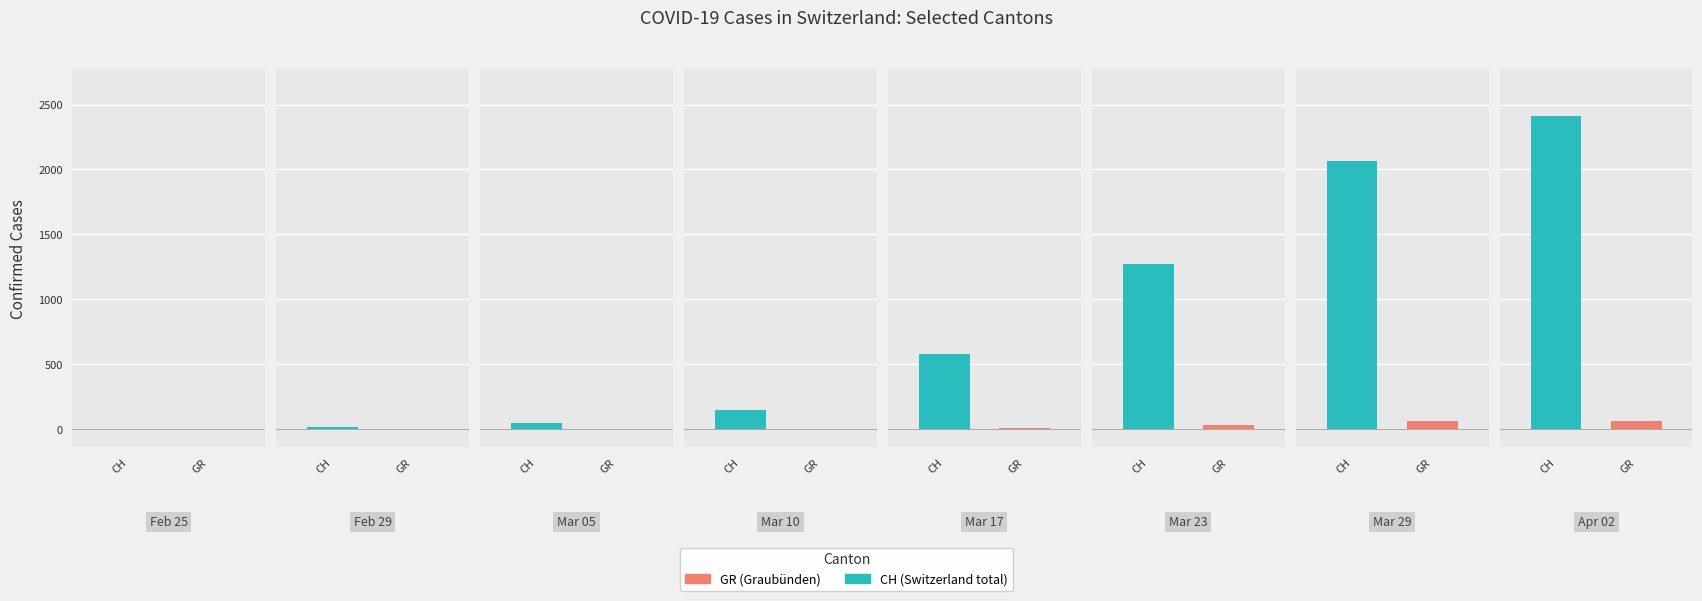

The GR series shows 23 at 2020-03-01. True or false?

False